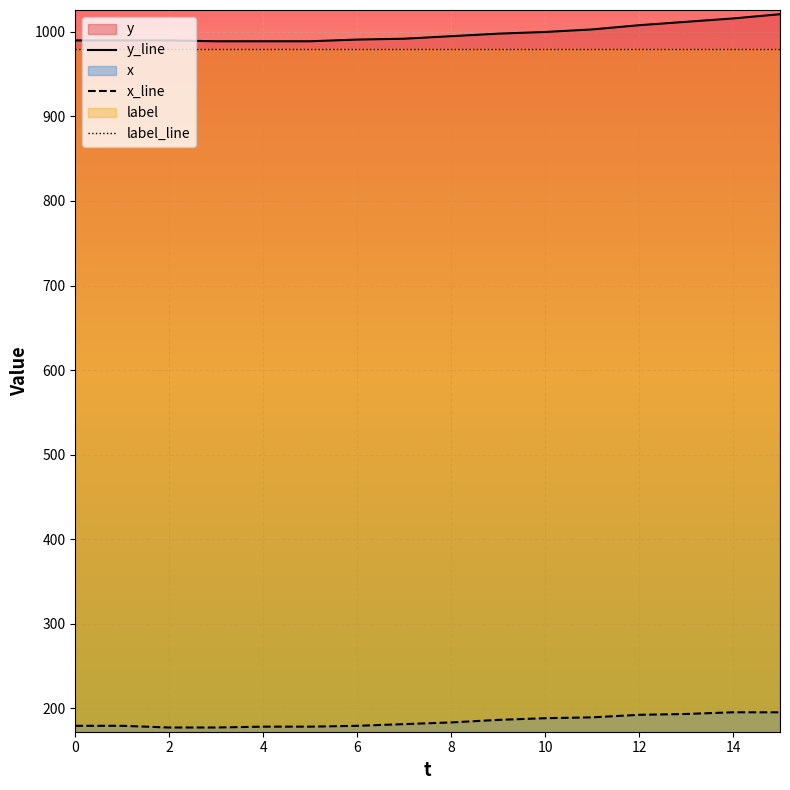

What is the total value across all series at 4?

2147